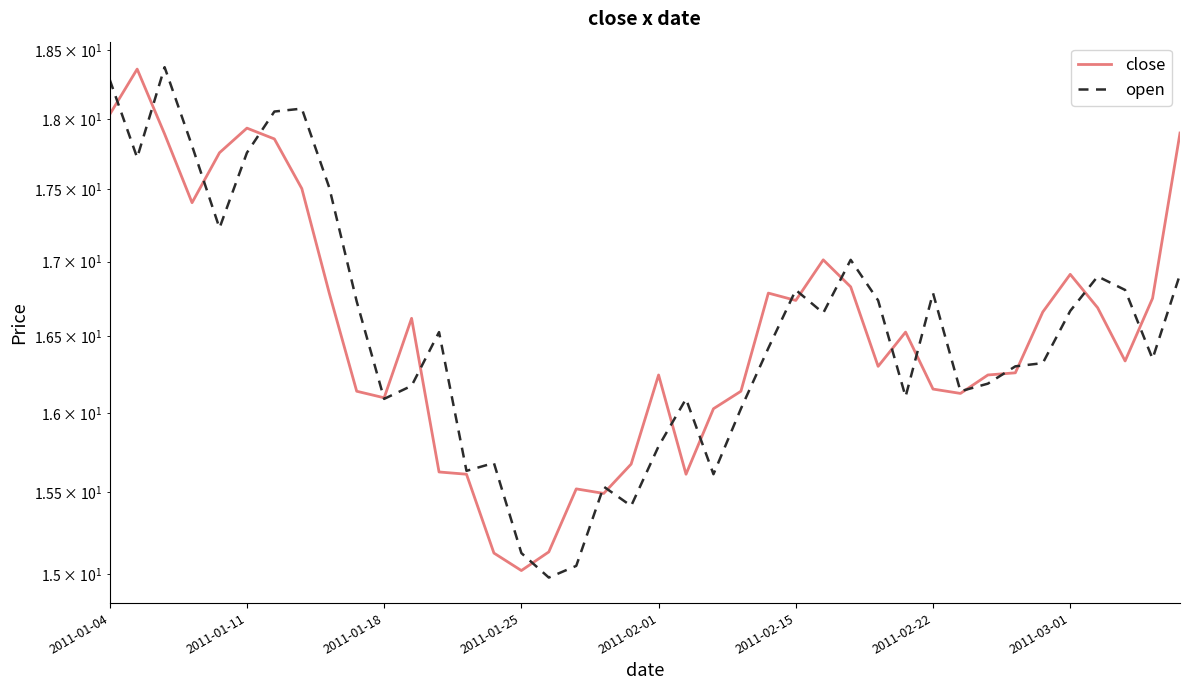

Which series ends up on top after the final intersection of open and close?

close